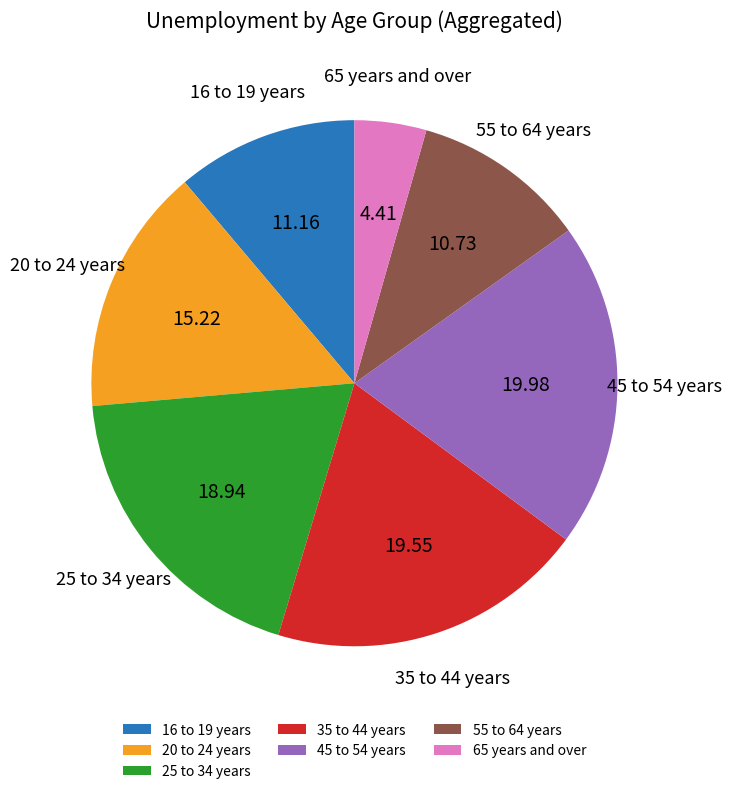

Between 45 to 54 years and 65 years and over, which is larger?

45 to 54 years